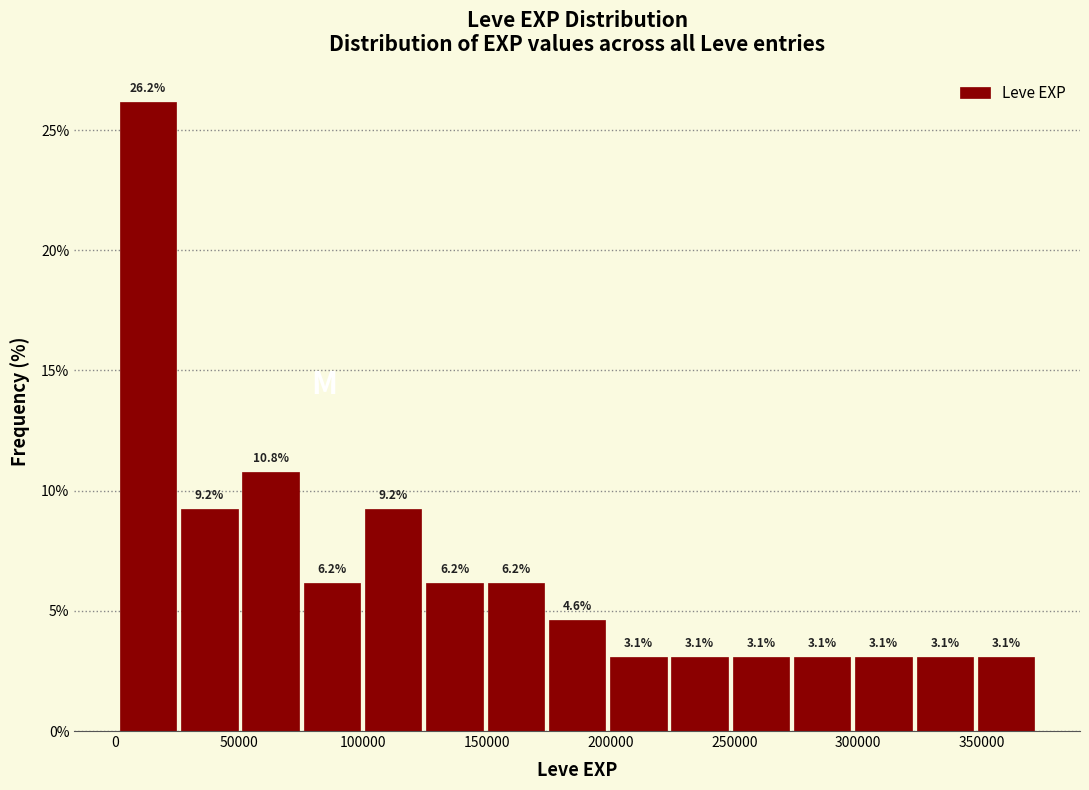

Reading left to right, list every bar in this chart as the range it spans on the x-axis followed by its height. The bar edges are not printed on the chart, so give them approximately, as read against the axis.

0 to 25000: 26.2
25000 to 50000: 9.2
50000 to 75000: 10.8
75000 to 100000: 6.2
100000 to 125000: 9.2
125000 to 150000: 6.2
150000 to 175000: 6.2
175000 to 200000: 4.6
200000 to 225000: 3.1
225000 to 250000: 3.1
250000 to 275000: 3.1
275000 to 300000: 3.1
300000 to 325000: 3.1
325000 to 345000: 3.1
345000 to 370000: 3.1